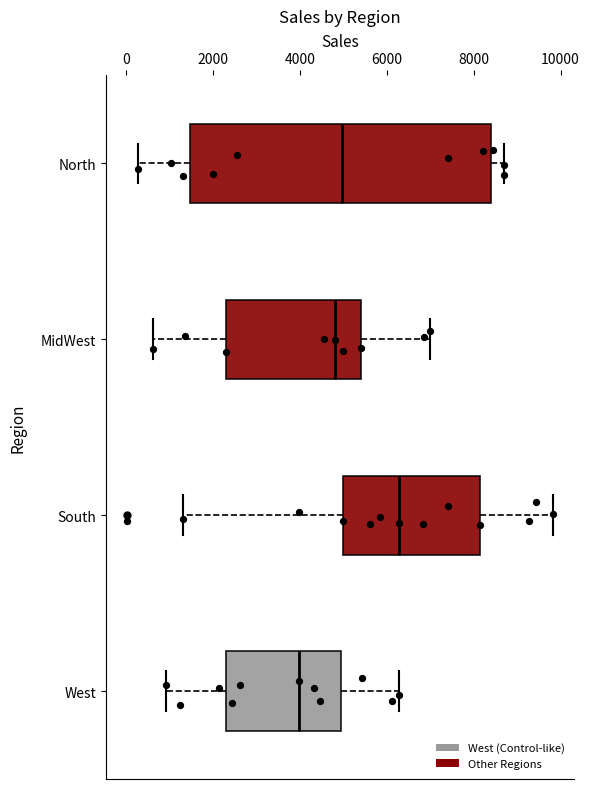

Reading bottom to top, read every box against the x-axis: the position of its median line, the range the box covers, and the ends of its whiskers. The values are not printed on the chart, so give them approximately, as read against the axis.

West: median 4000, box 2200 to 5000, whiskers 1000 to 6200
South: median 6200, box 5000 to 8200, whiskers 1200 to 9800
MidWest: median 4800, box 2400 to 5400, whiskers 600 to 7000
North: median 5000, box 1400 to 8400, whiskers 200 to 8800